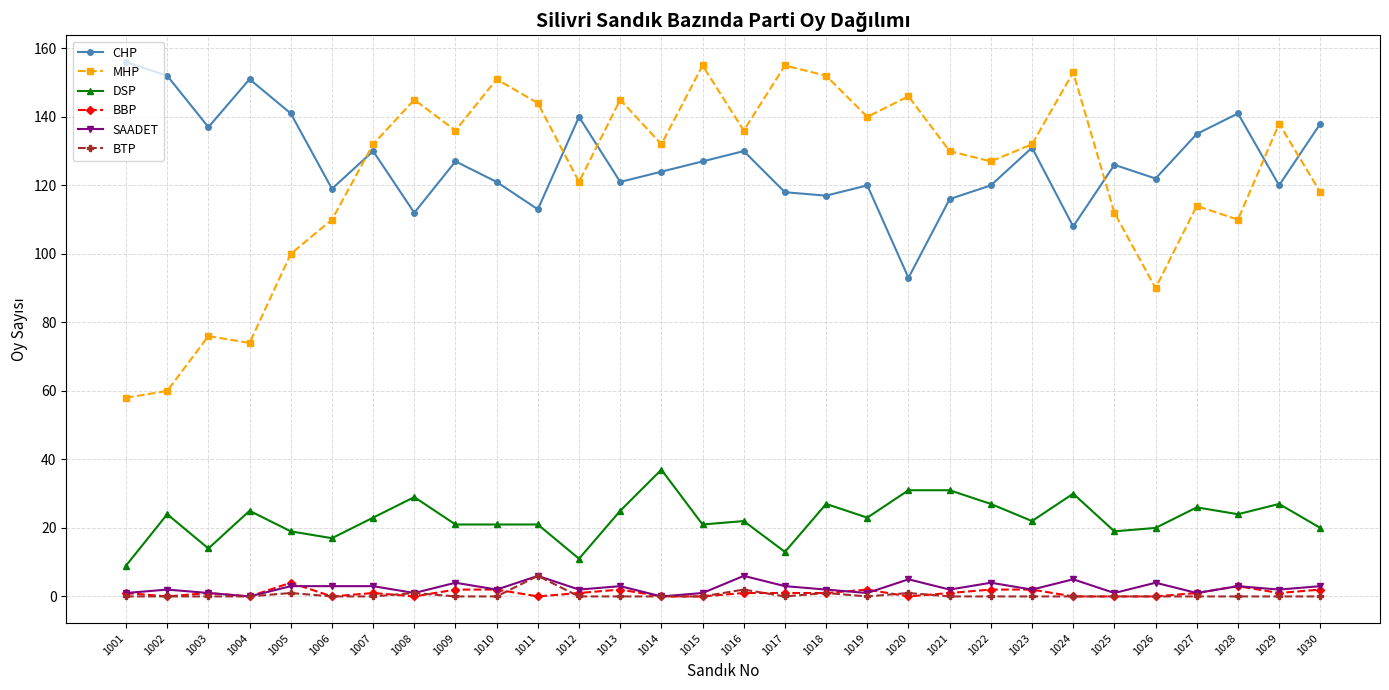

Is it true that BBP equals 0 at 1008?

True